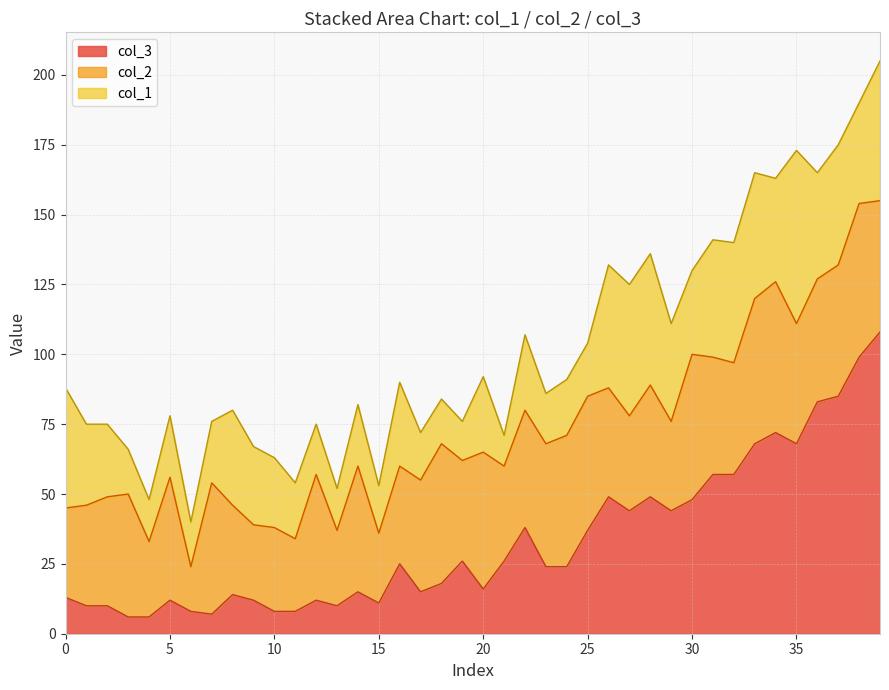

Where do col_2 and col_1 first cross each other?

0 and 1